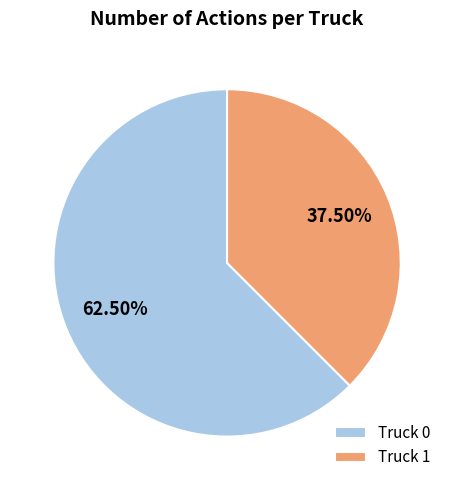

To the nearest percent, what is the difference between the Truck 0 and Truck 1 slice percentages?

25%